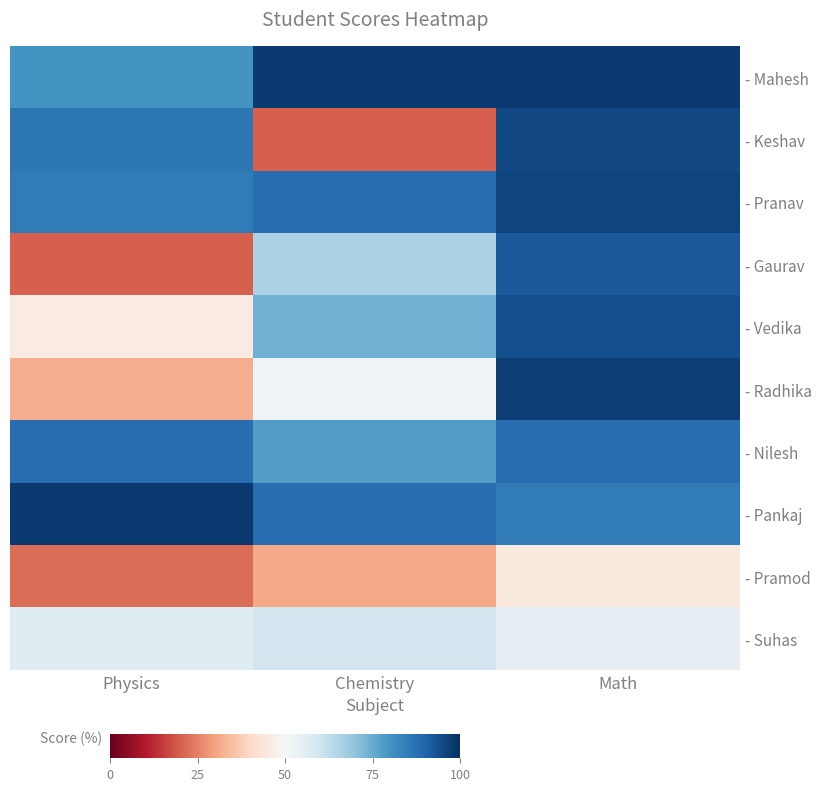

Reading left to right, extract all data points from this chart.

- Mahesh: Physics=80	Chemistry=98	Math=98
- Keshav: Physics=86	Chemistry=20	Math=95
- Pranav: Physics=85	Chemistry=88	Math=96
- Gaurav: Physics=20	Chemistry=66	Math=92
- Vedika: Physics=46	Chemistry=74	Math=94
- Radhika: Physics=32	Chemistry=52	Math=97
- Nilesh: Physics=88	Chemistry=78	Math=88
- Pankaj: Physics=98	Chemistry=88	Math=85
- Pramod: Physics=22	Chemistry=31	Math=45
- Suhas: Physics=56	Chemistry=59	Math=54